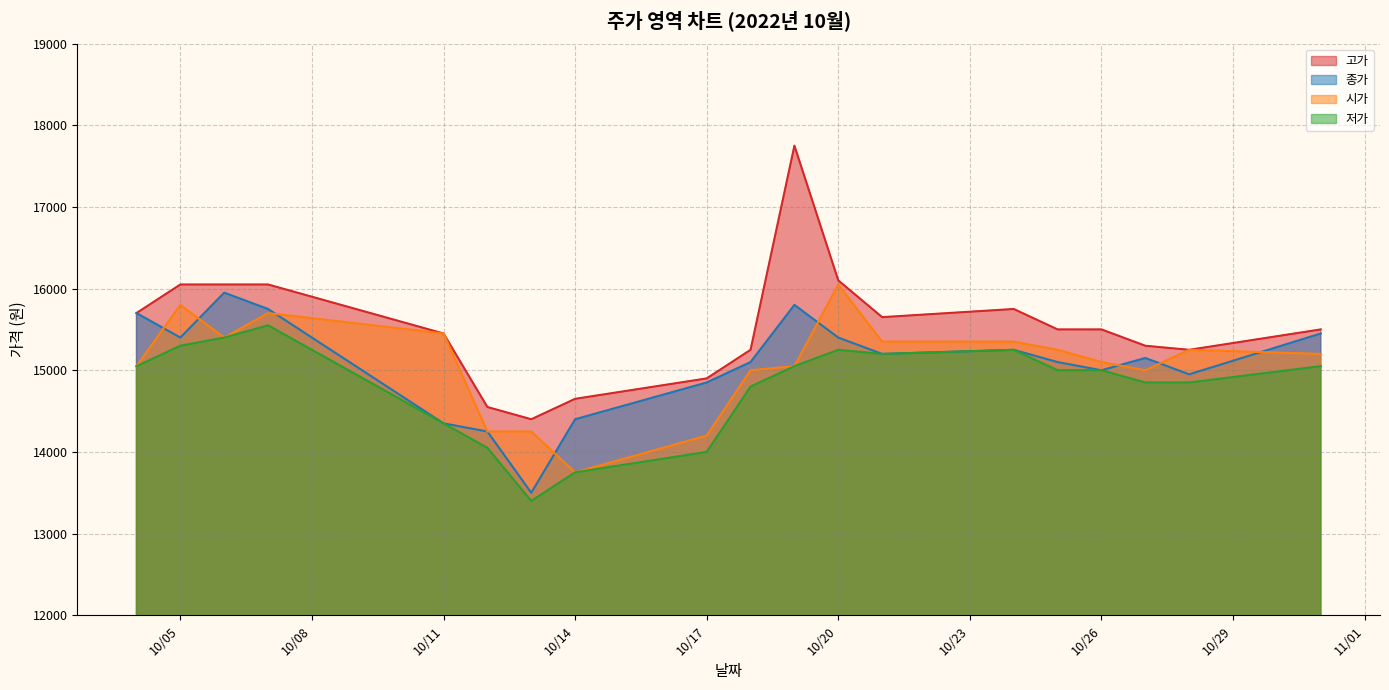

In 종가, how many points are higher than both neighbors (excluding endpoints)?

4